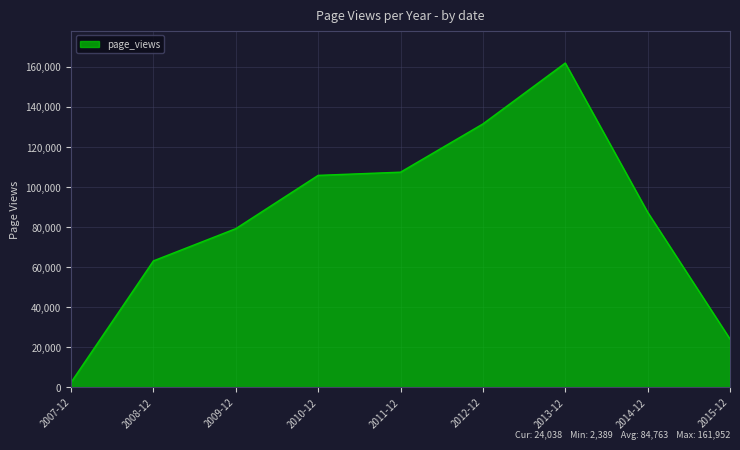

Reading left to right, what are all the values shown in this chart?

2389	63099	79203	105822	107418	131529	161952	87419	24038